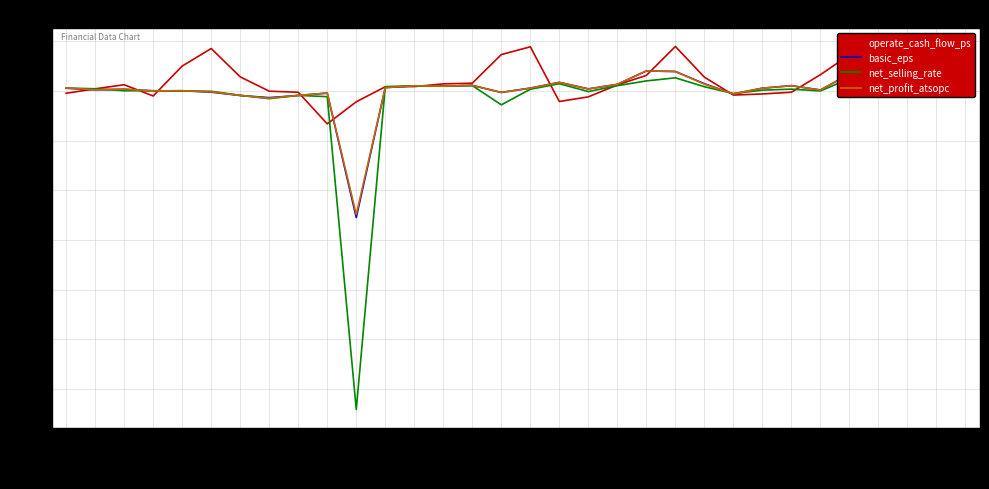

True or false: basic_eps and operate_cash_flow_ps cross at least once.

True